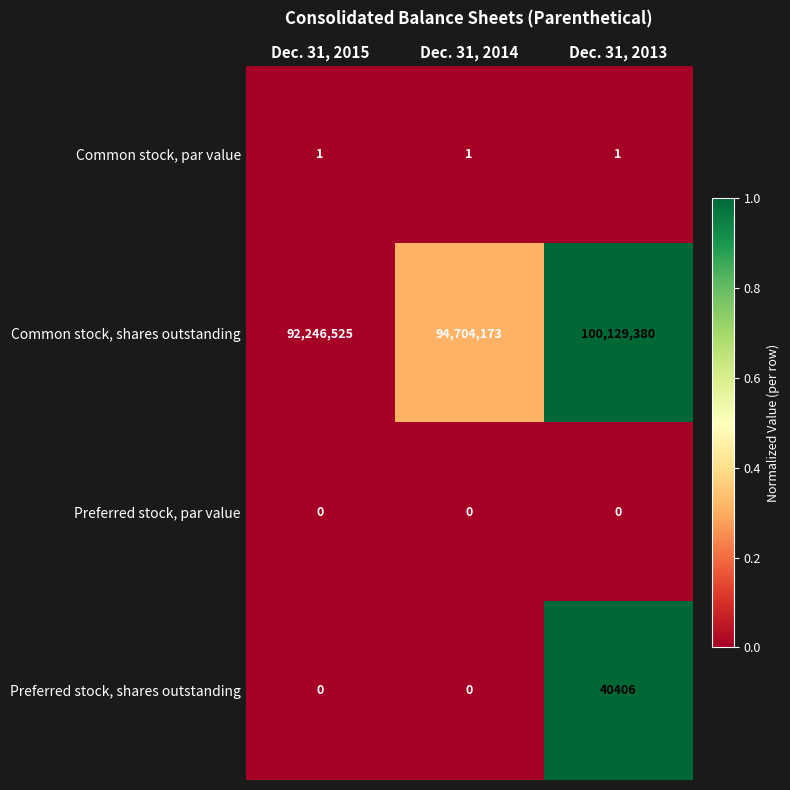

Reading left to right, list all the values displayed in this chart.

Common stock, par value: 1	1	1
Common stock, shares outstanding: 92246525	94704173	100129380
Preferred stock, par value: 0	0	0
Preferred stock, shares outstanding: 0	0	40406